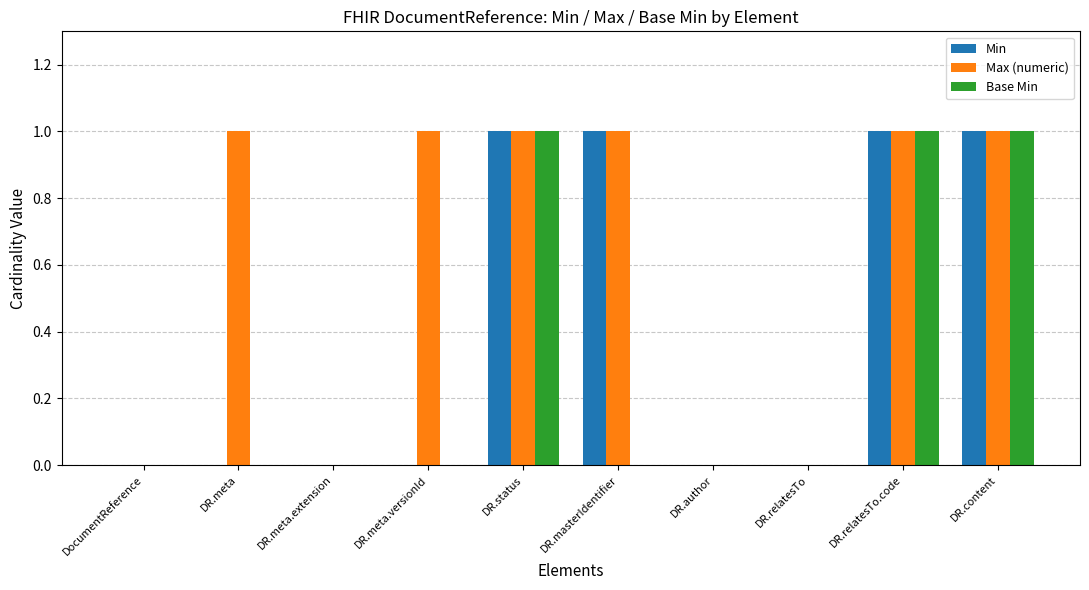

Count the number of data series in this chart.

3